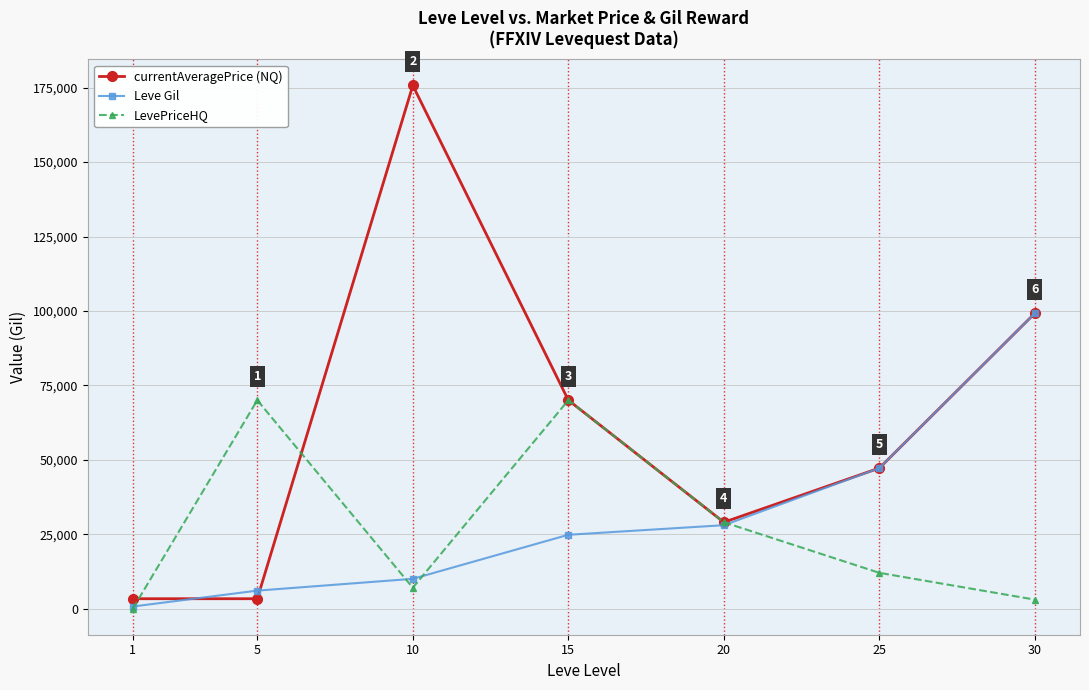

What is the spread (max minus min) of values at 15?

45221